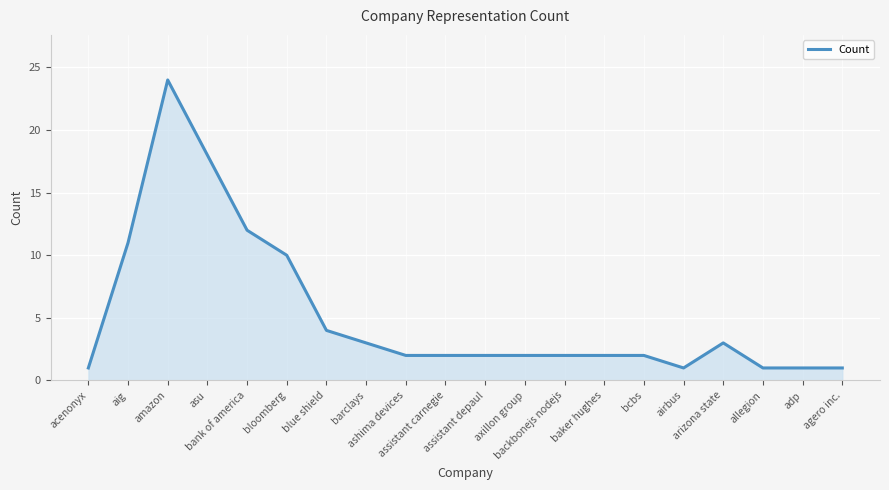

Reading left to right, extract all data points from this chart.

1	11	24	18	12	10	4	3	2	2	2	2	2	2	2	1	3	1	1	1